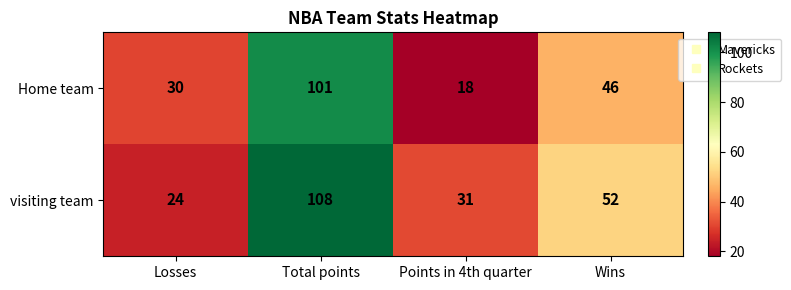

Where does the Home team series first go above 46?

Total points